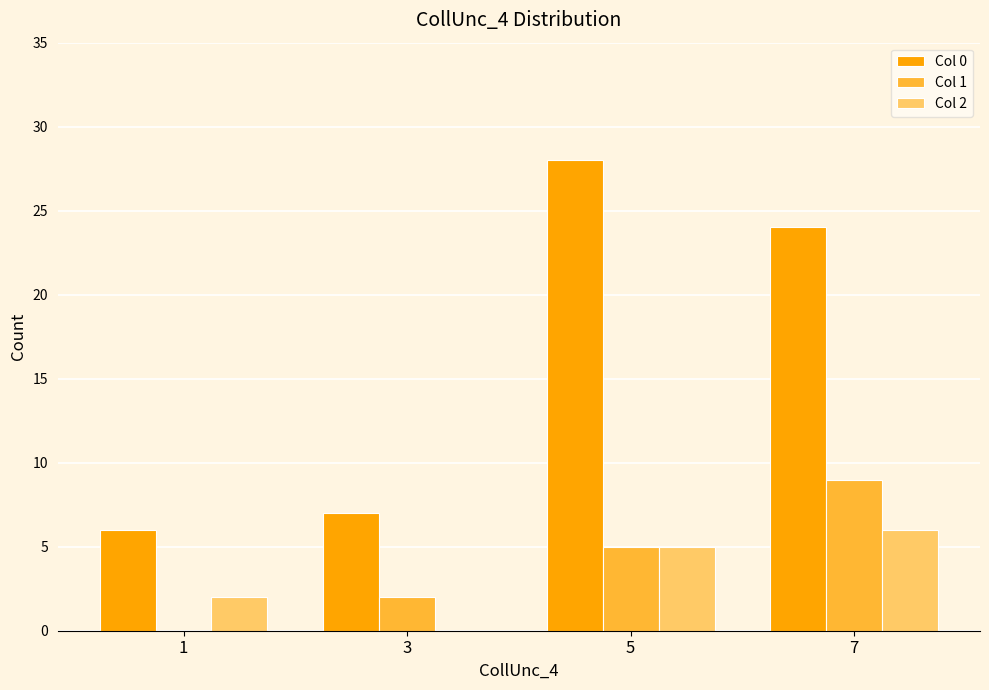

What are all the series names shown in the legend?

Col 0, Col 1, Col 2